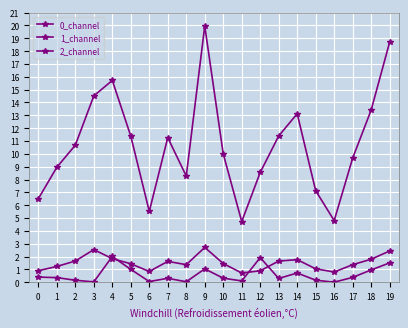

Is the value of 1_channel at 17 greater than the value of 0_channel at 10?

Yes